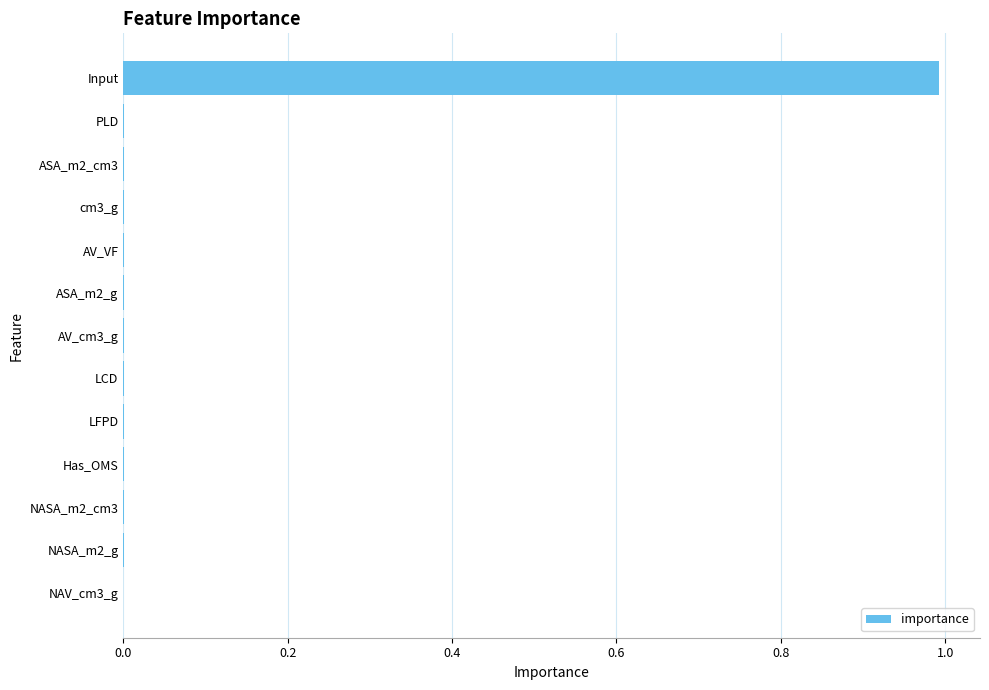

Is it true that the value at NAV_cm3_g is 0.0?

True